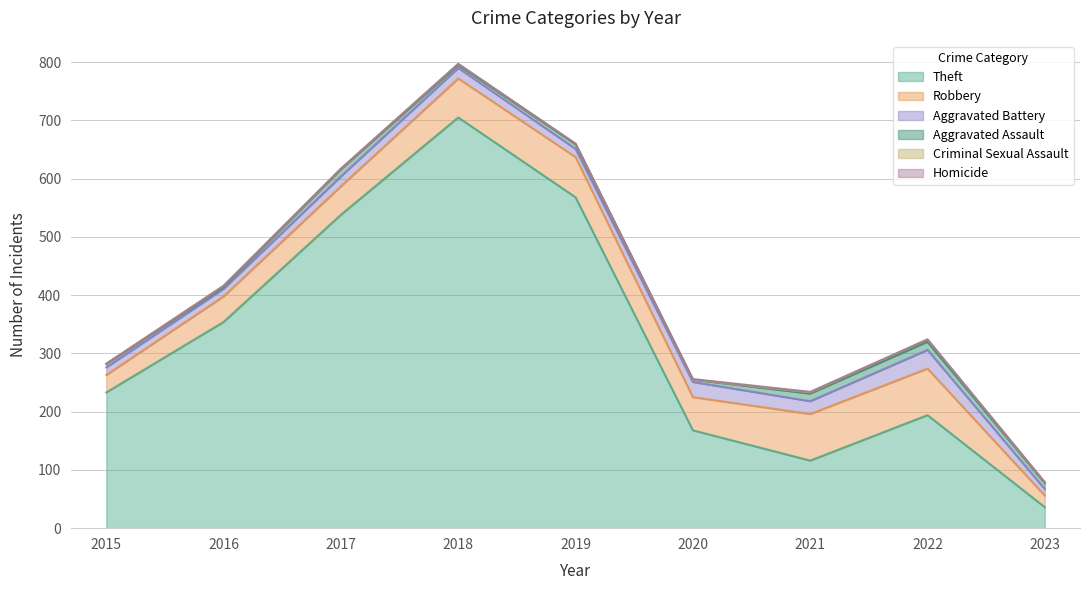

Is it true that Criminal Sexual Assault equals 2 at 2020?

False